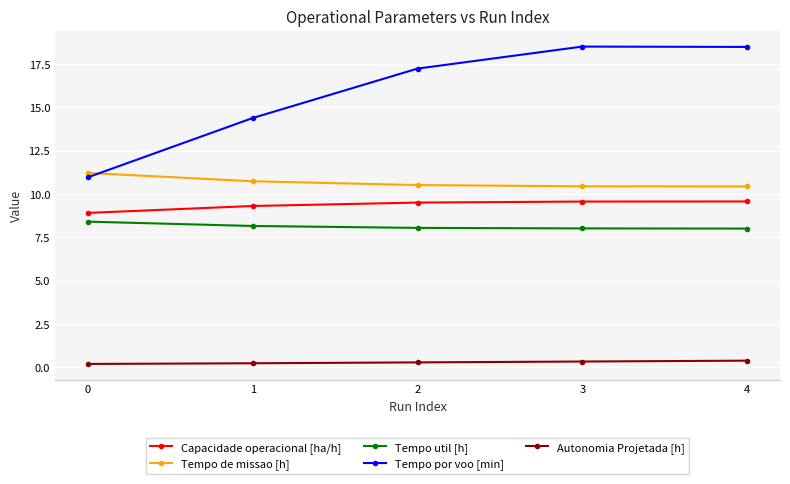

True or false: Tempo de missao [h] has more than 1 points higher than both neighbors.

False